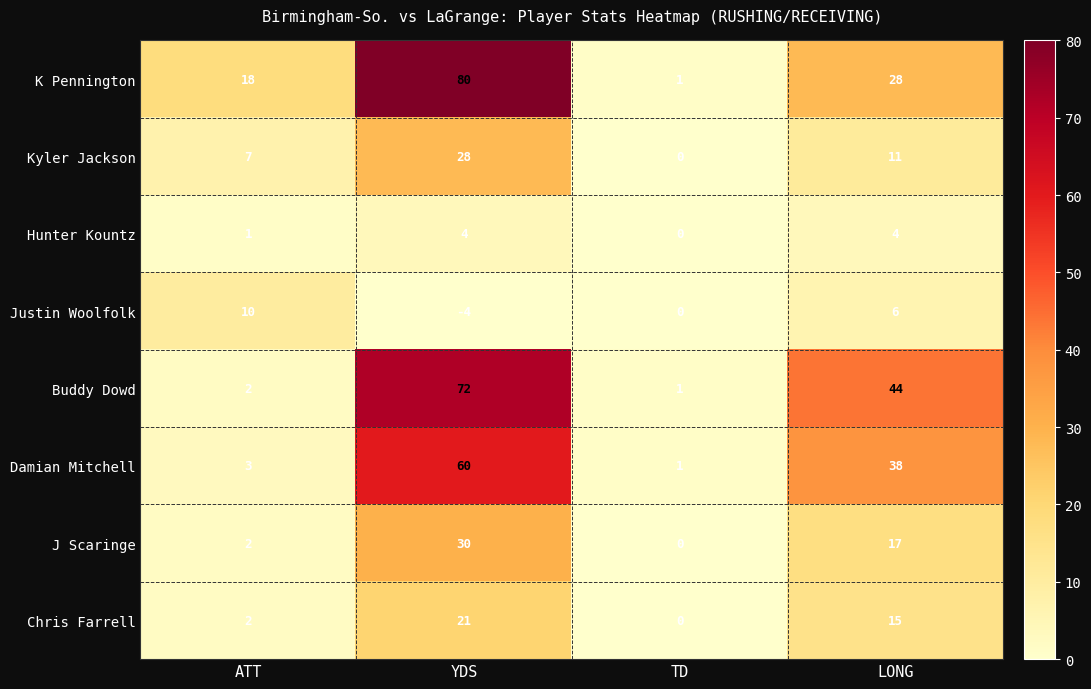

Where does the Buddy Dowd series first go above 44?

YDS